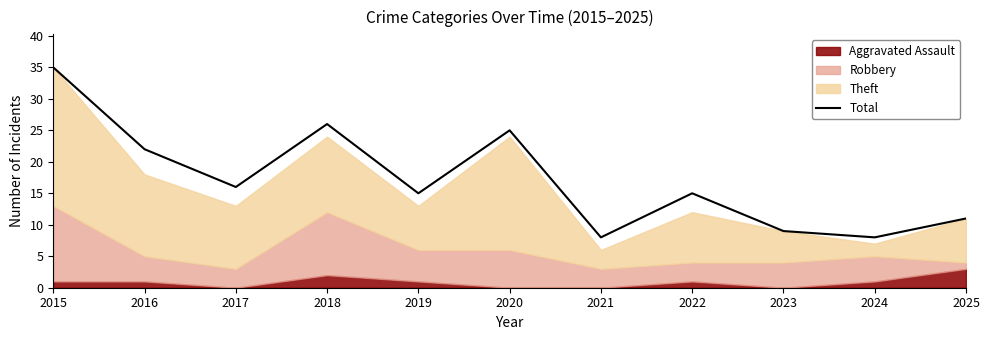

What is the difference between the maximum and minimum values?

27